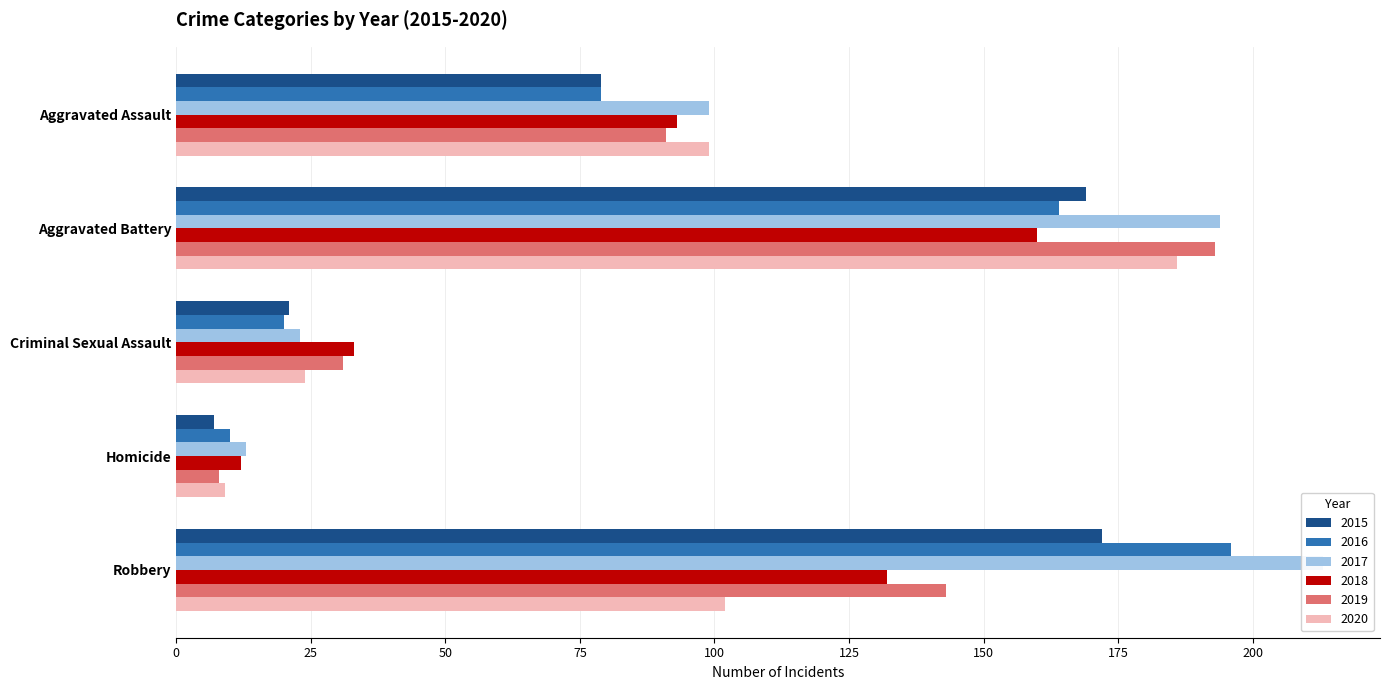

The value of 2018 at Aggravated Battery is 285. True or false?

False